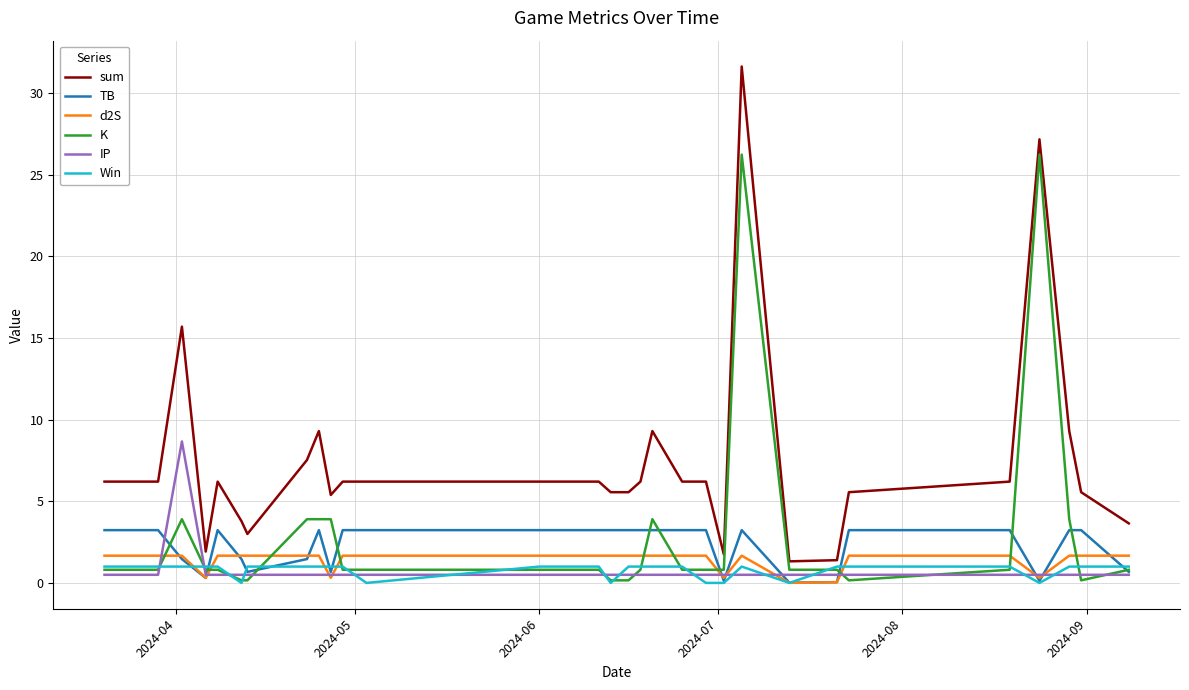

What is the difference between the maximum and minimum values in the IP series?

8.2